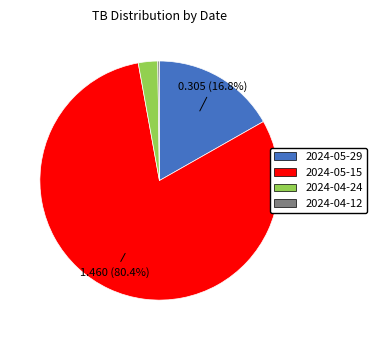

Which slice is the largest?

2024-05-15